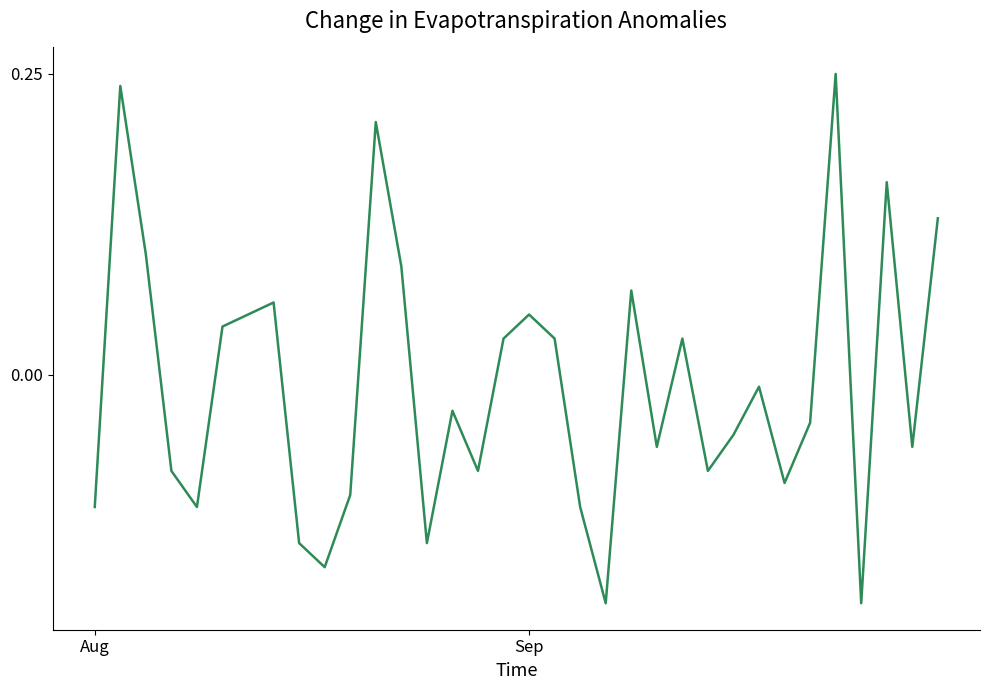

What is the difference between the maximum and minimum values?

0.4